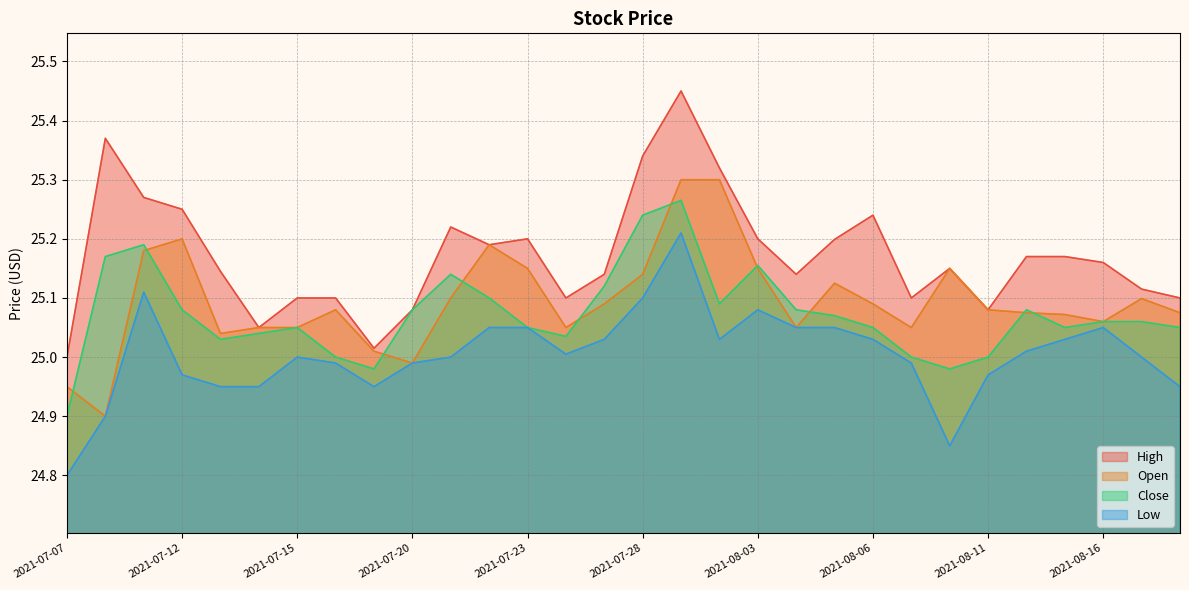

True or false: Open has a value of 43.0 at 2021-07-12.

False